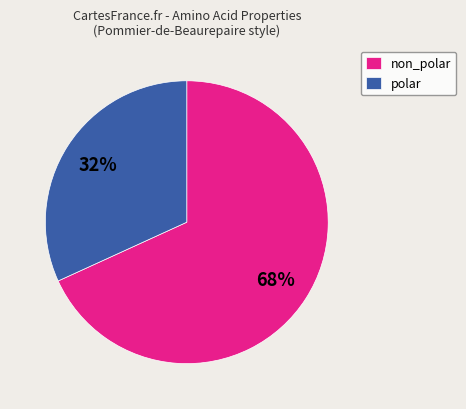

Count the number of slices in the pie.

2